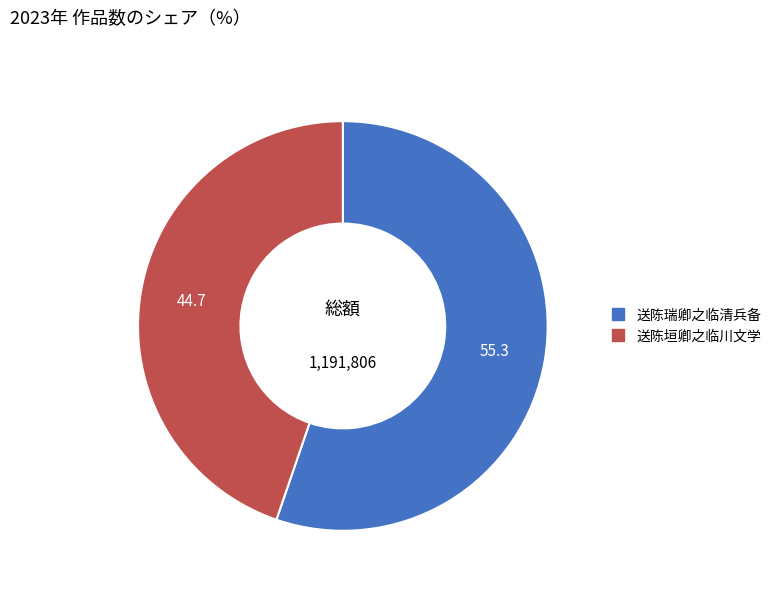

The 送陈瑞卿之临清兵备 slice represents 49% of the pie. True or false?

False